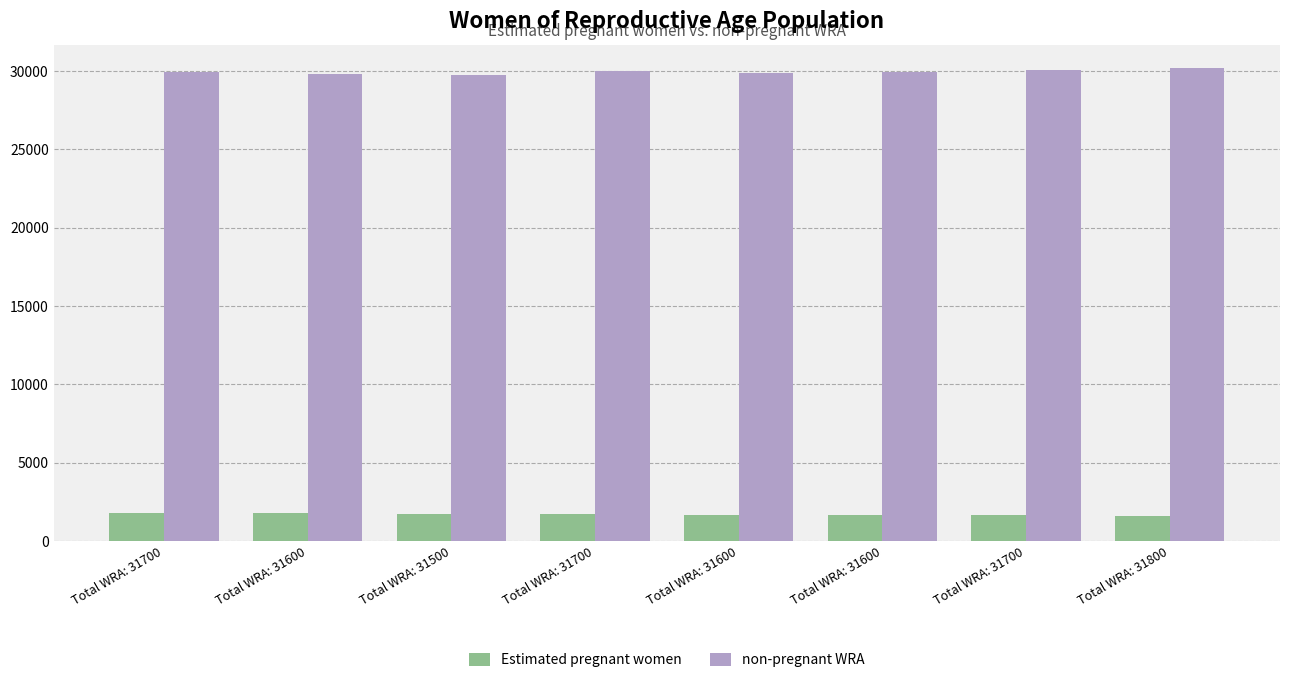

Which category has the highest value in the non-pregnant WRA series?

Total WRA: 31800